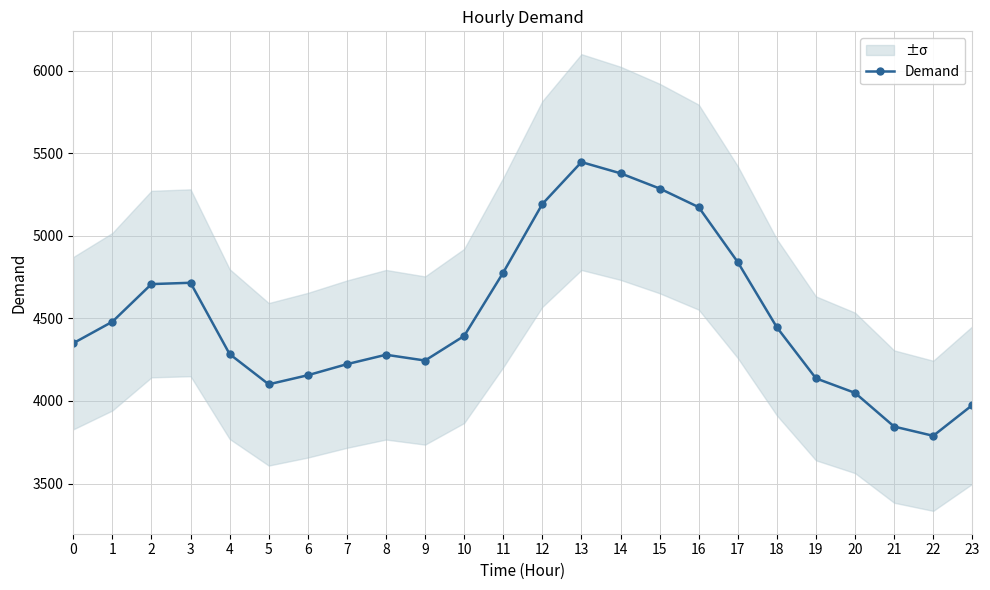

Approximately how many times larger is the value at 20 compared to 6?

1.0